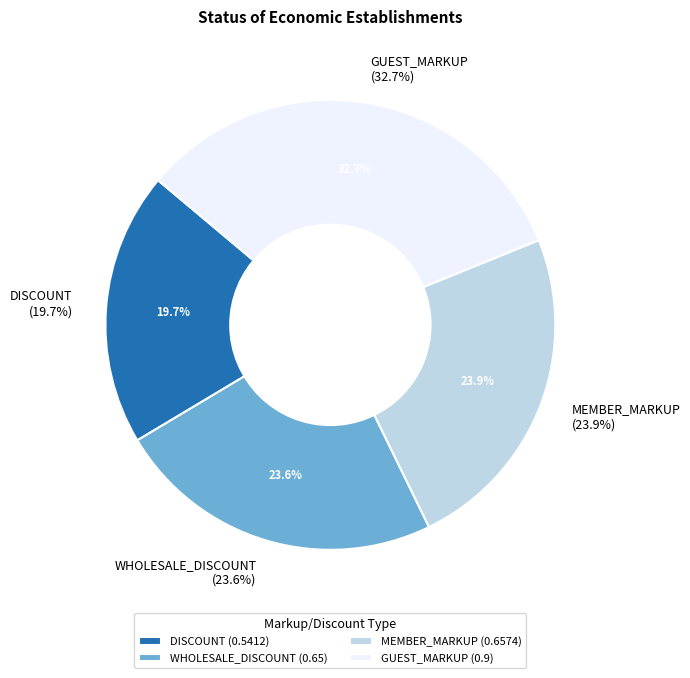

Rank the categories by value from highest to lowest.

GUEST_MARKUP, MEMBER_MARKUP, WHOLESALE_DISCOUNT, DISCOUNT